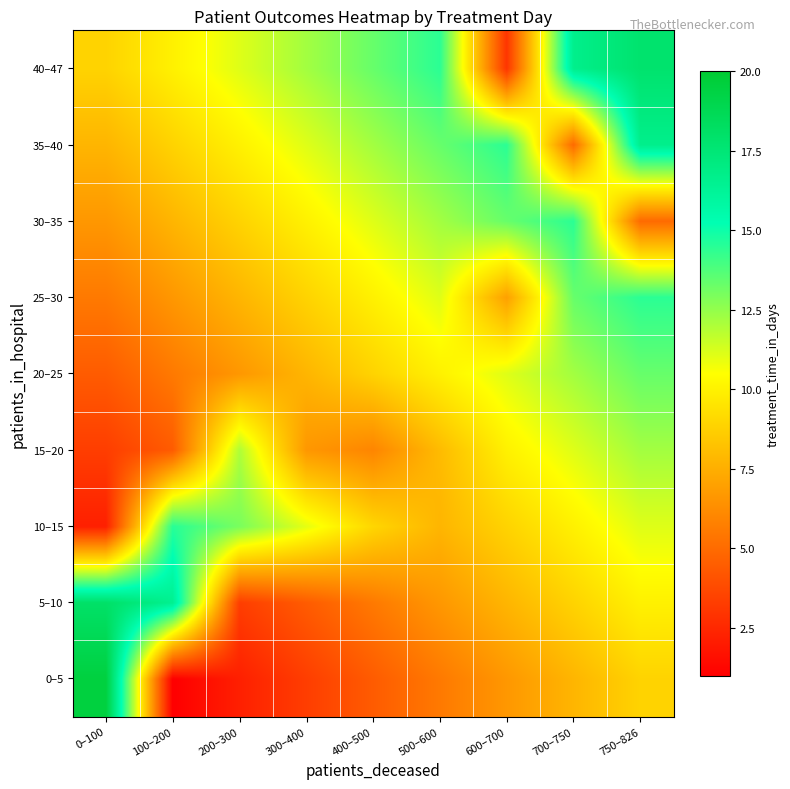

At which category does the chart reach its peak across all series?

0–100